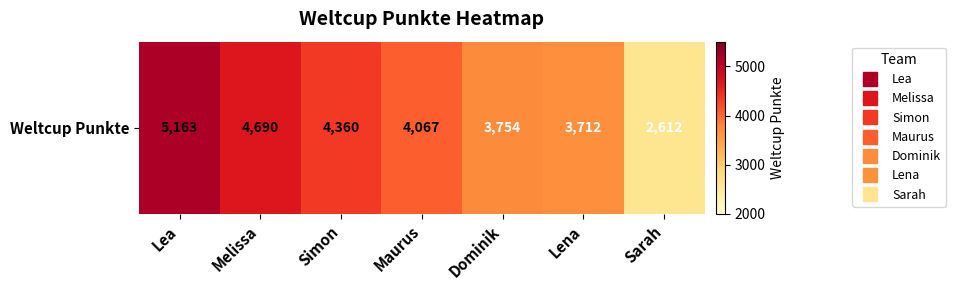

List the labels in order of value, largest first.

Lea, Melissa, Simon, Maurus, Dominik, Lena, Sarah